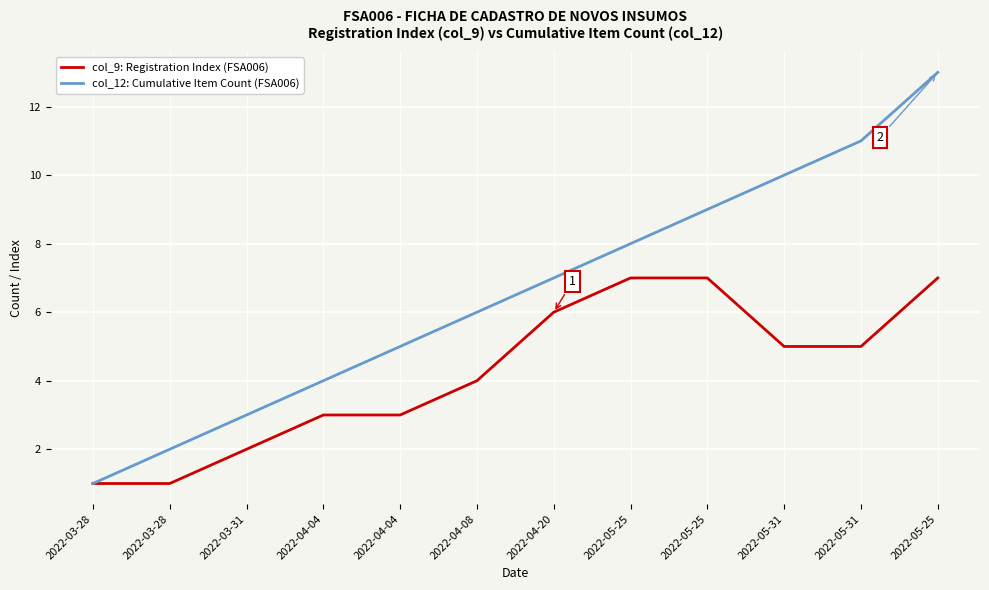

How many lines are shown in the chart?

2